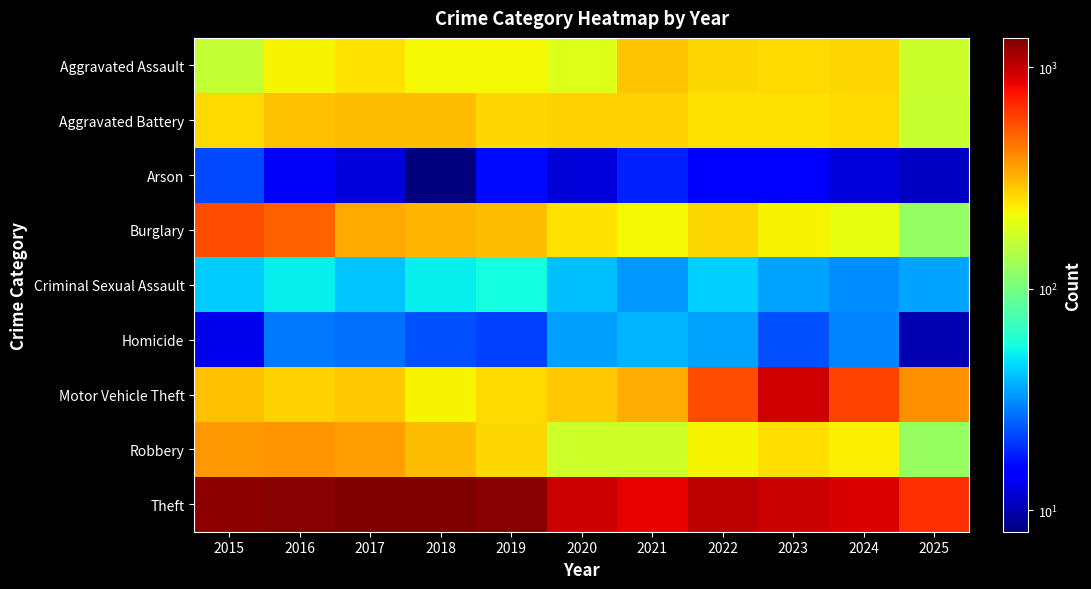

Rank the series at 2018 from highest to lowest value.

Theft, Burglary, Aggravated Battery, Robbery, Motor Vehicle Theft, Aggravated Assault, Criminal Sexual Assault, Homicide, Arson